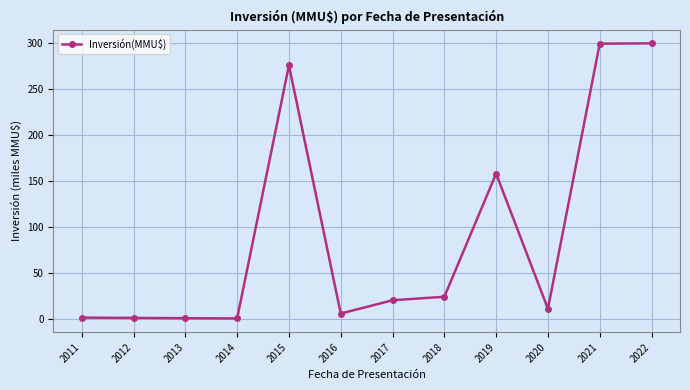

Between 2021 and 2020, which is larger?

2021